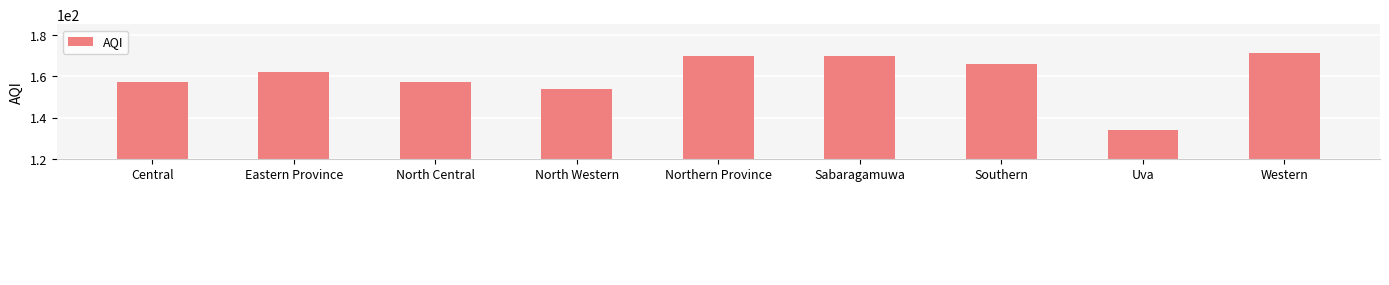

What is the change in value from Central to North Western?

-3